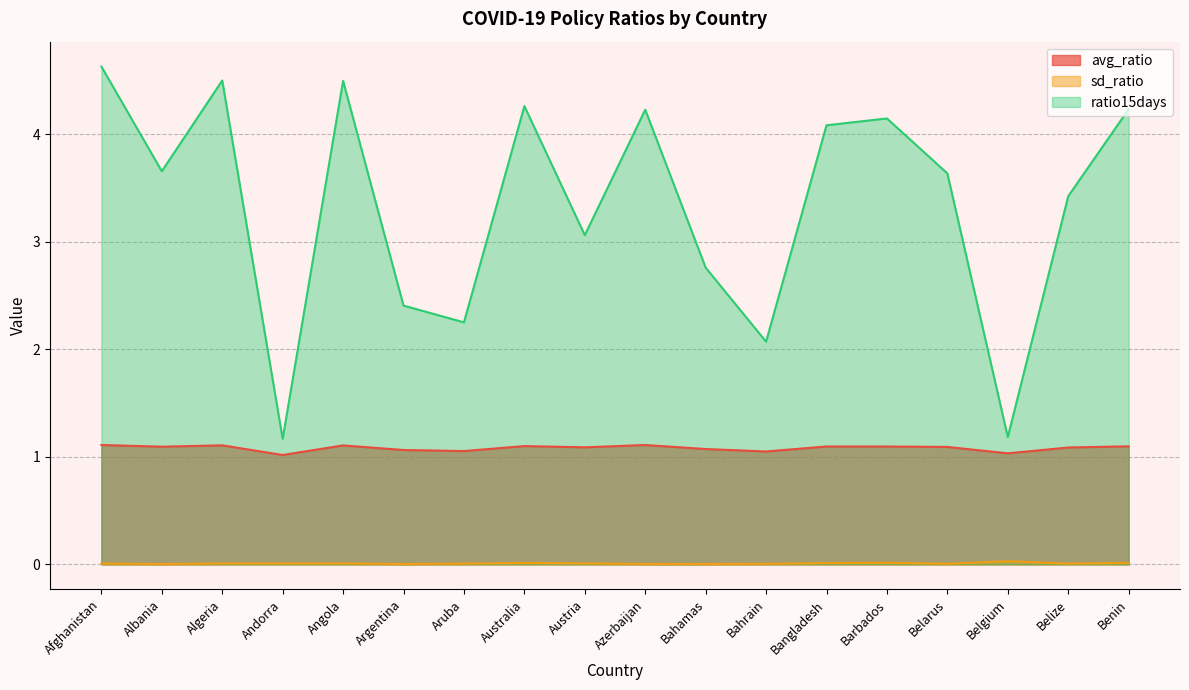

What is the average value of the avg_ratio series?

1.1